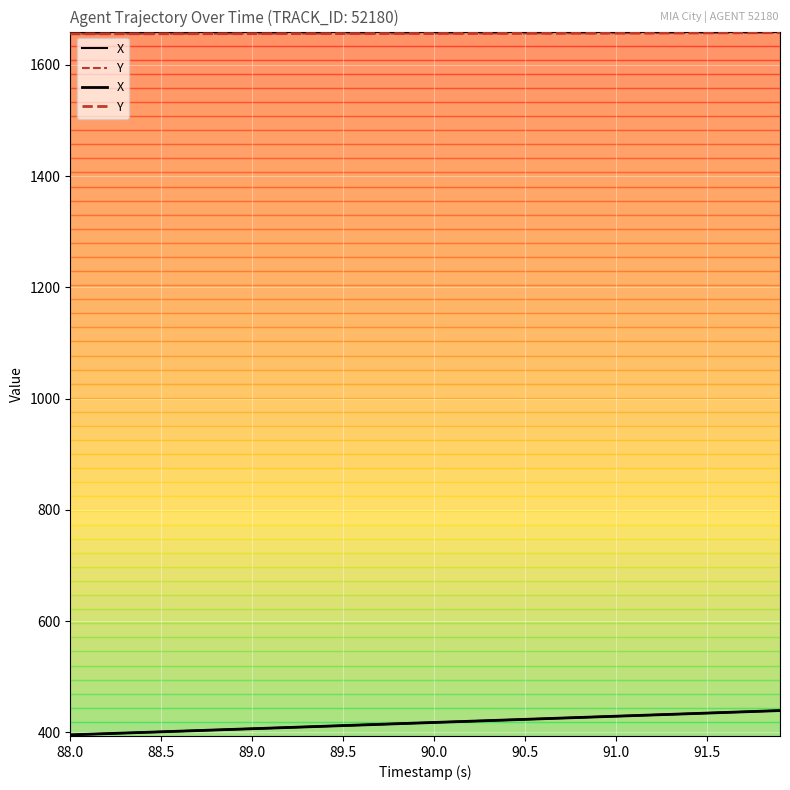

What is the spread (max minus min) of values at 89.5?

1256.8